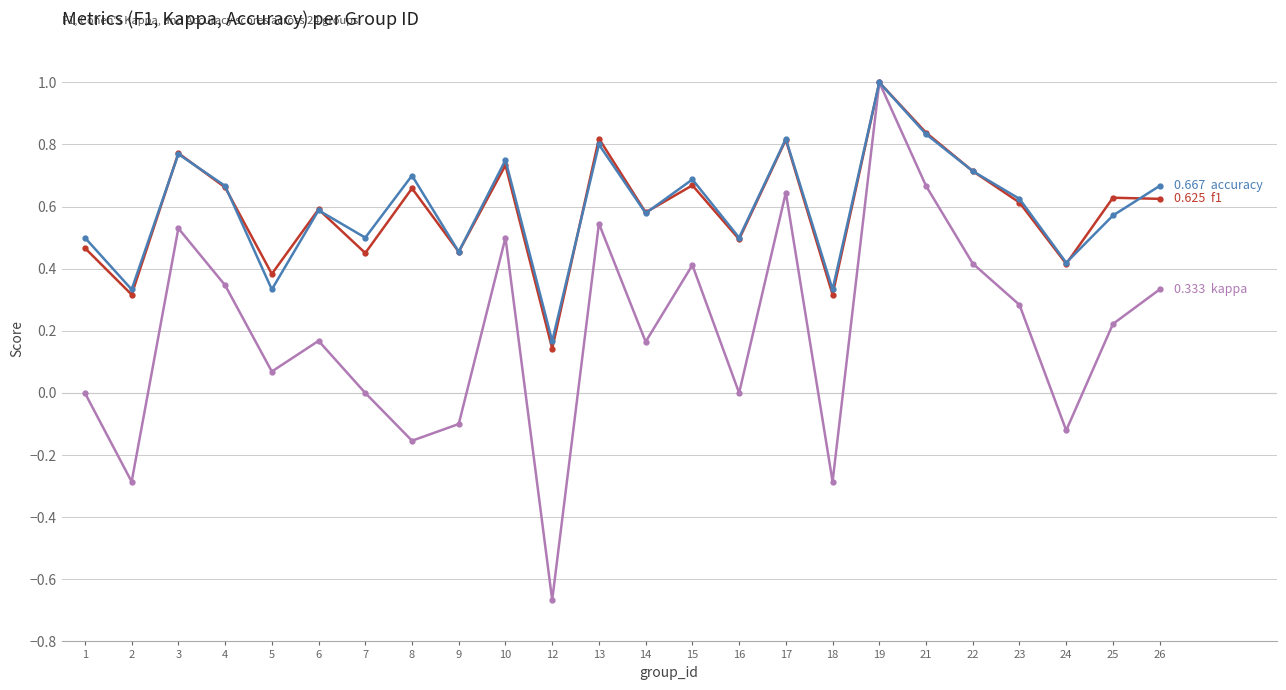

What is the difference between the highest and lowest values at 25?

0.4